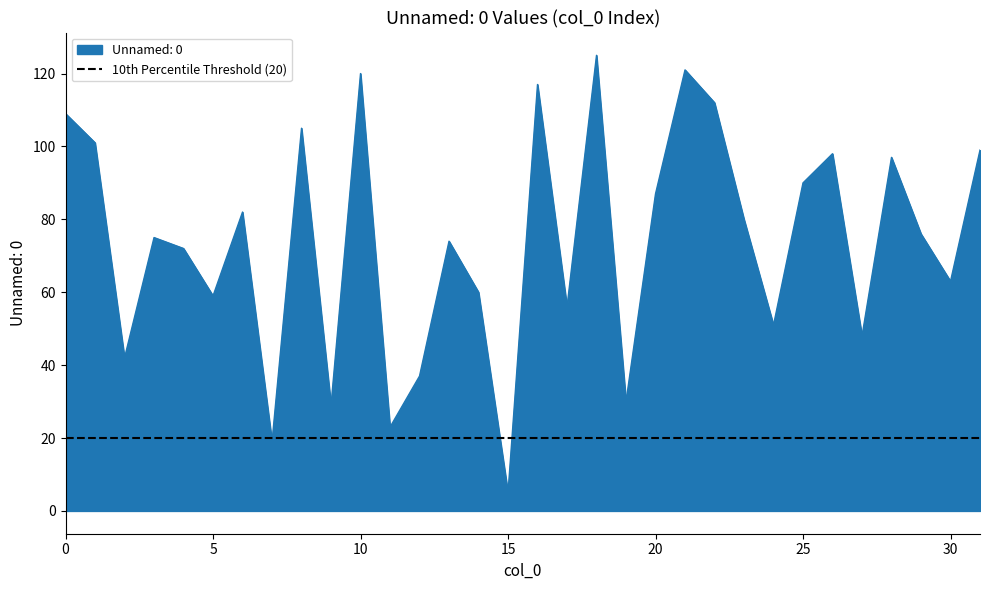

What is the ratio of the value at 2 to the value at 23?

0.5